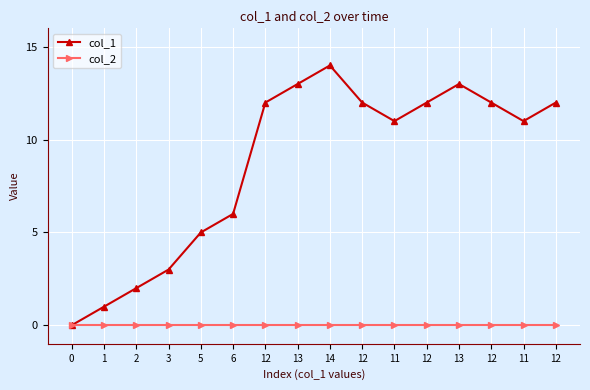

How many series are shown in this chart?

2